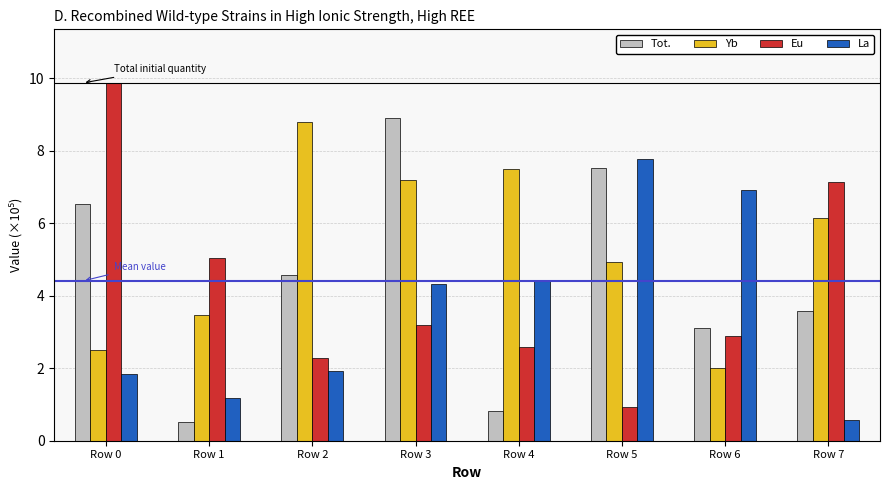

What is the total value across all series at Row 7?

17.4